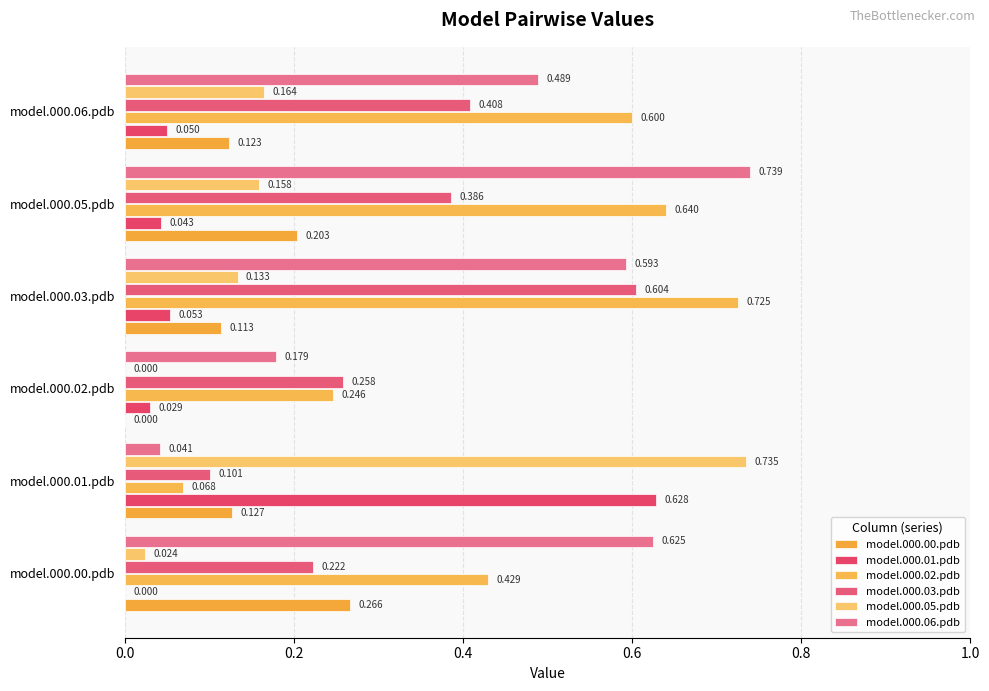

How many distinct data groups are displayed?

6